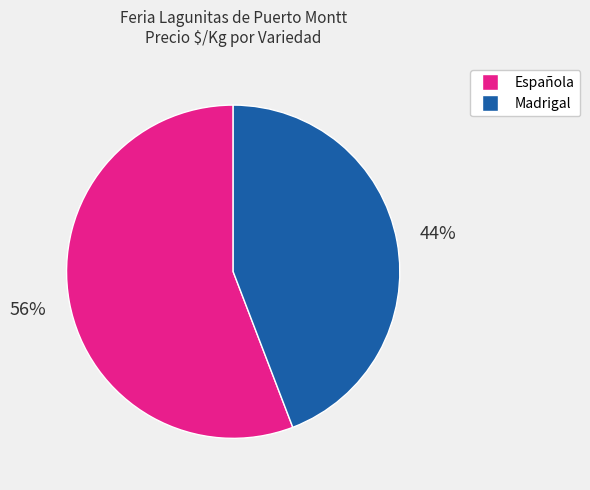

Is there any slice that represents more than half of the pie?

Yes